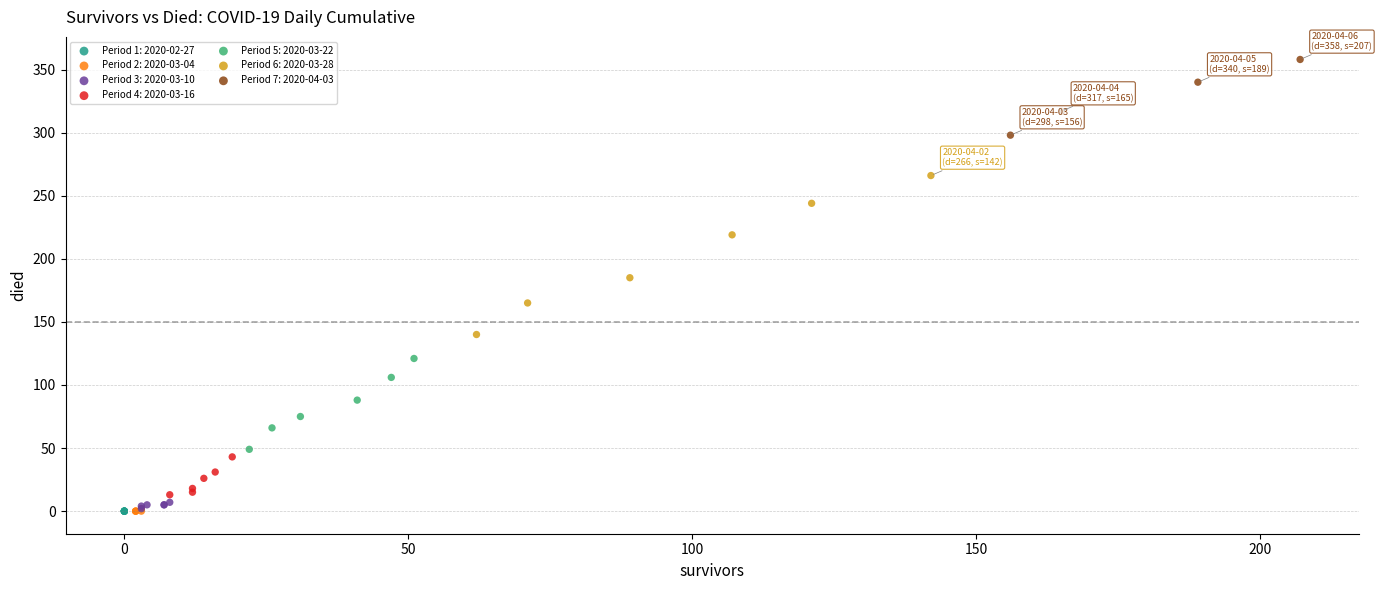

Which series reaches the maximum Y coordinate?

Period 7: 2020-04-03